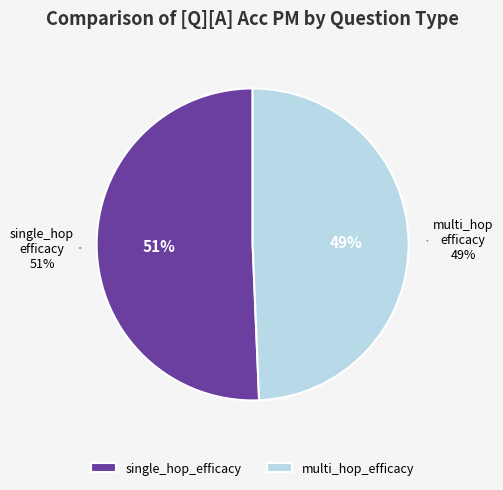

The multi_hop_efficacy slice represents 42% of the pie. True or false?

False